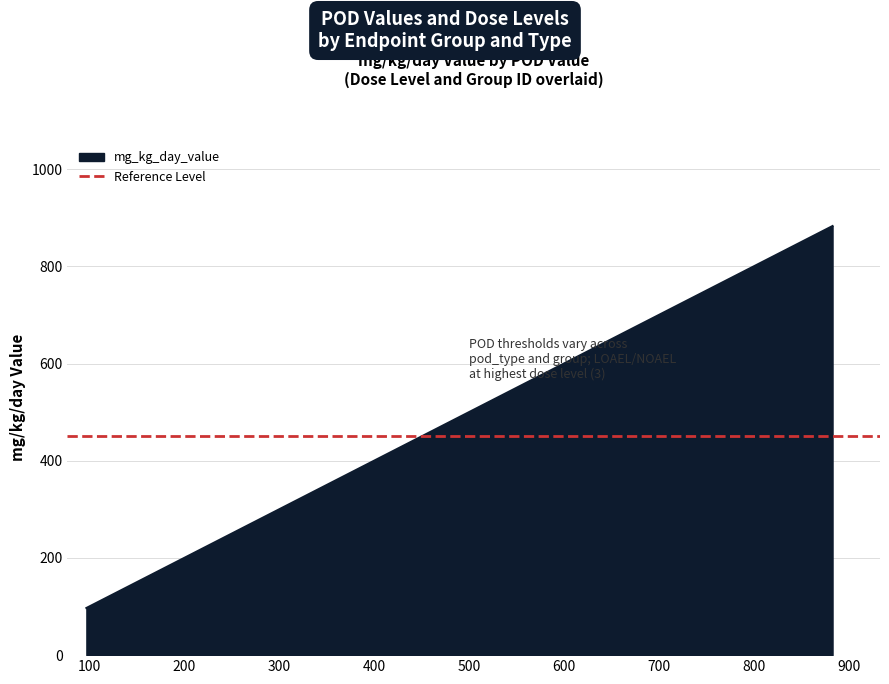

Which series changed the most between lel/132 and loael/883?

mg_kg_day_value